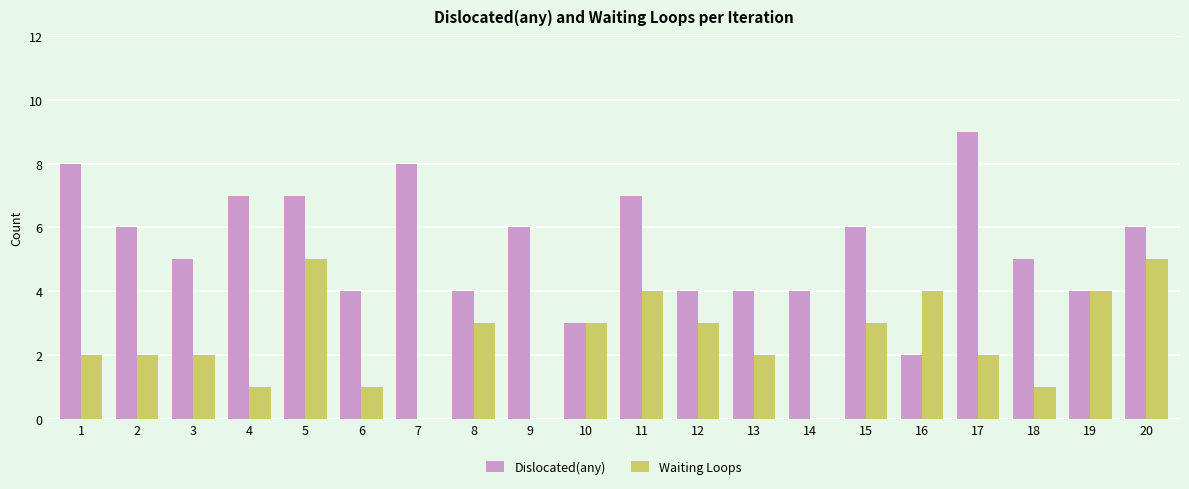

Count the Dislocated(any) values in the range 4 to 7.

15